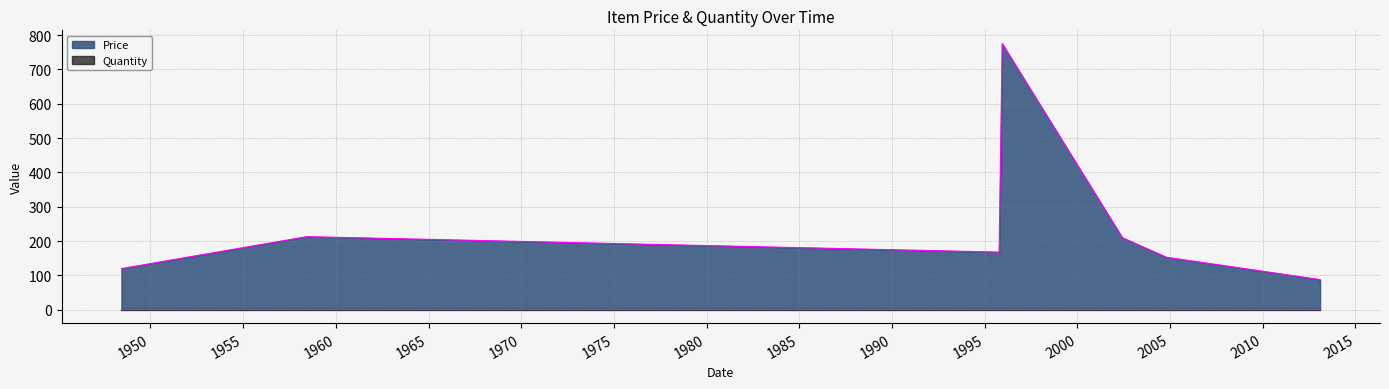

Reading right to left, what are all the values shown in this chart?

88	153	210	775	168	213	120